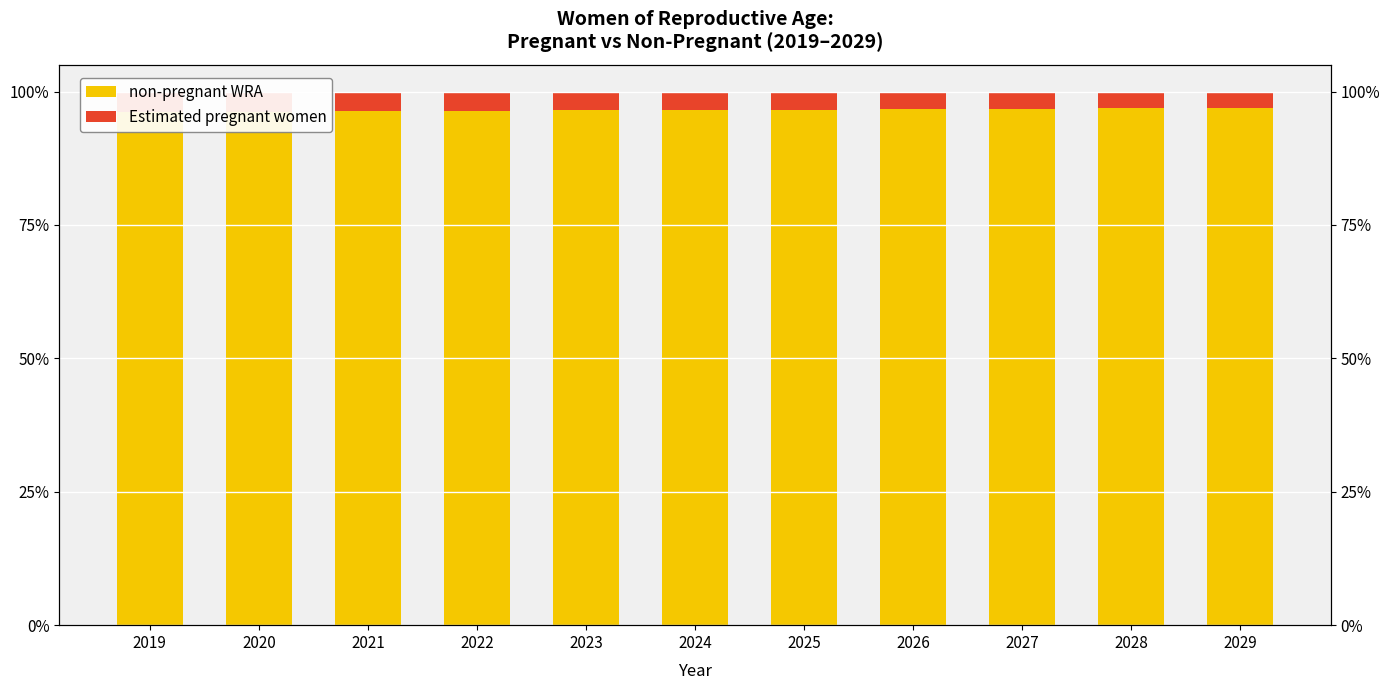

What is the value of the non-pregnant WRA bar at the 10th from the left?

96.8